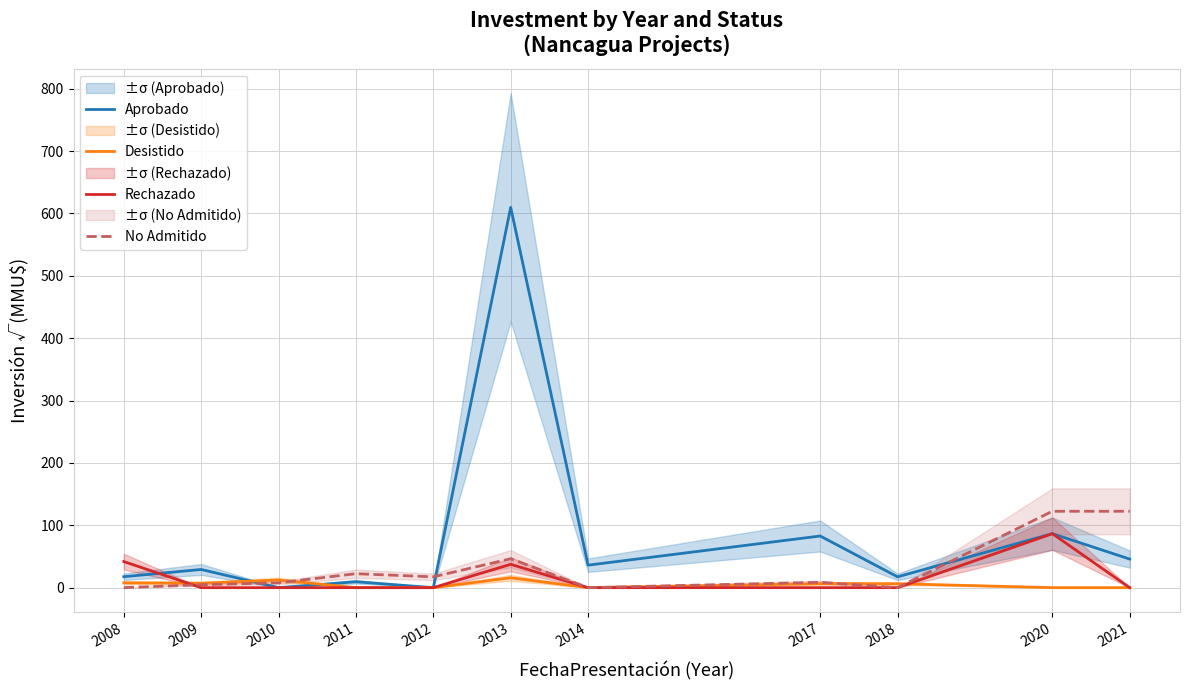

Reading left to right, extract all data points from this chart.

Aprobado: 2008=17.5	2009=29.2	2010=0.0	2011=9.5	2012=0.0	2013=609.8	2014=36.1	2017=82.8	2018=17.3	2020=86.6	2021=45.8
Desistido: 2008=7.7	2009=7.1	2010=12.2	2011=0.0	2012=0.0	2013=15.8	2014=0.0	2017=6.5	2018=6.3	2020=0.0	2021=0.0
Rechazado: 2008=41.8	2009=0.0	2010=0.0	2011=0.0	2012=0.0	2013=37.4	2014=0.0	2017=0.0	2018=0.0	2020=86.6	2021=0.0
No Admitido: 2008=0.0	2009=4.7	2010=7.7	2011=22.4	2012=17.3	2013=46.4	2014=0.0	2017=8.6	2018=0.0	2020=122.5	2021=122.5